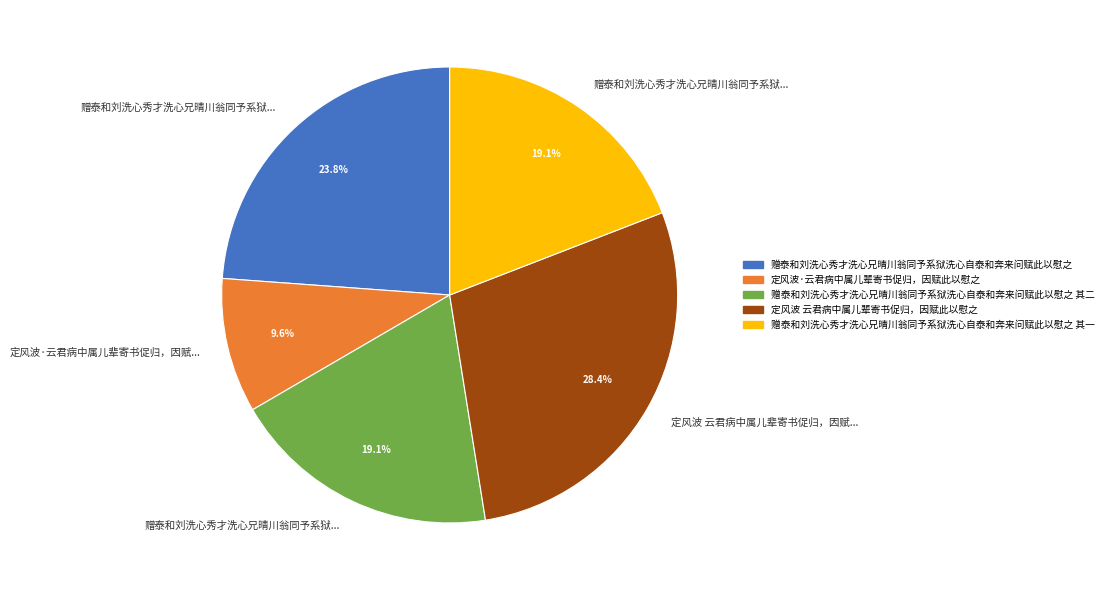

Is there any slice that represents more than half of the pie?

No